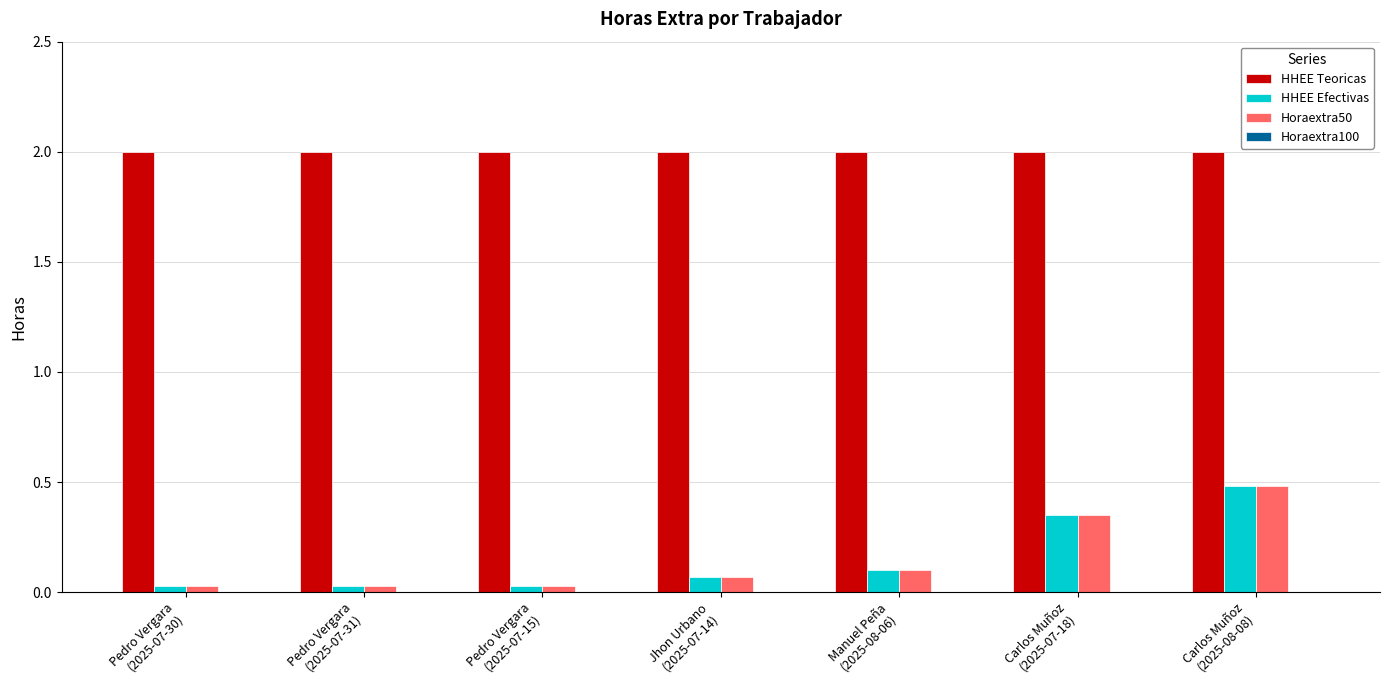

What is the maximum value shown in the chart?

2.0